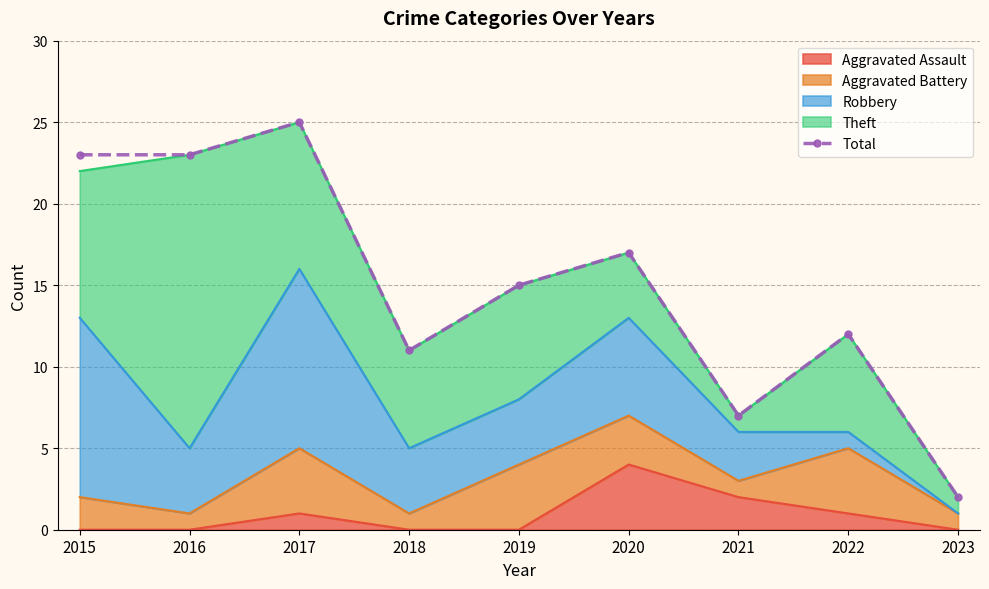

List the labels in order of value, largest first.

2017, 2015, 2016, 2020, 2019, 2022, 2018, 2021, 2023